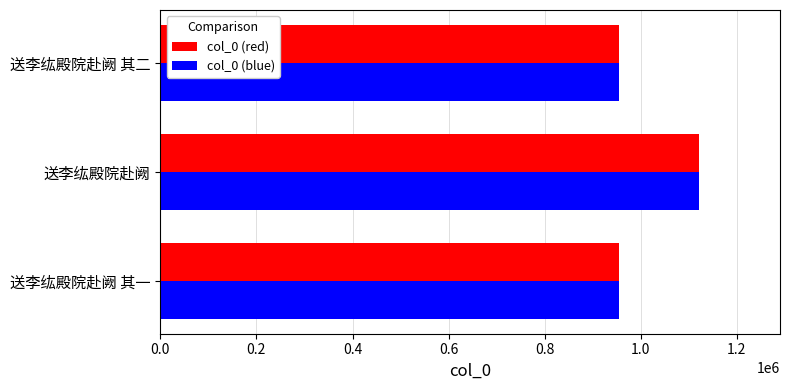

What is the difference between the col_0 (blue) values at 送李纮殿院赴阙 and 送李纮殿院赴阙 其二?

166284